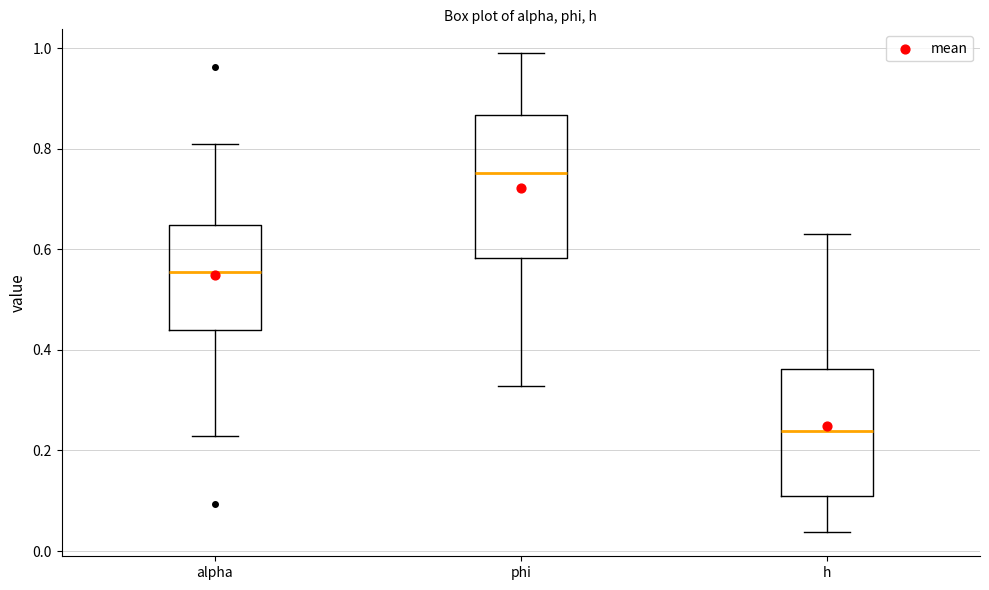

Where is the upper edge of the box for alpha on the y-axis? The values are not printed on the chart, so give them approximately, as read against the axis.

0.64